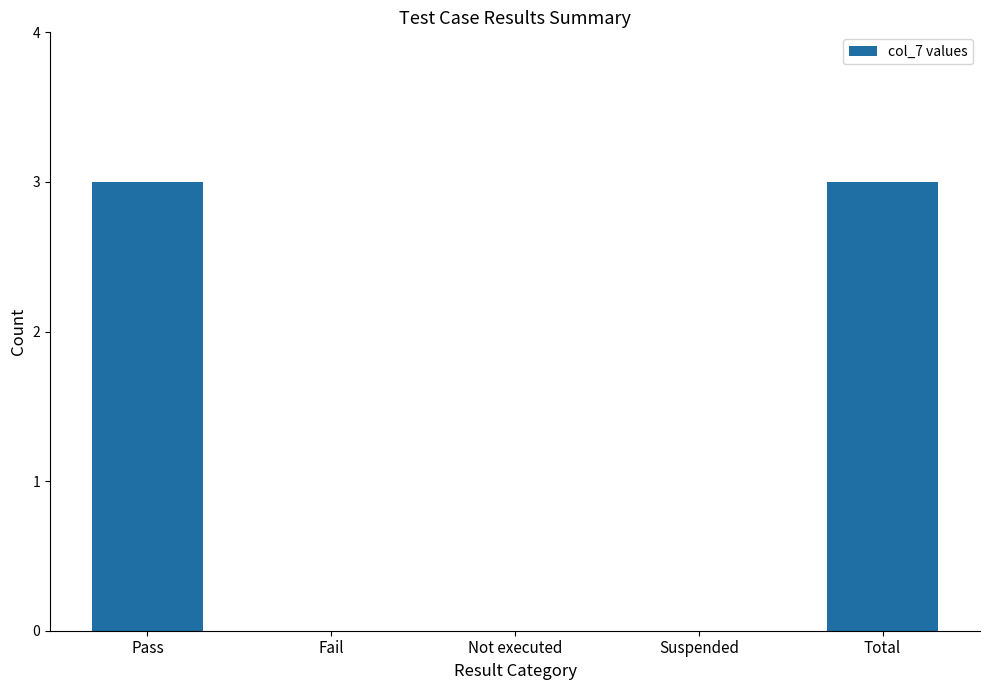

Reading left to right, what are all the values shown in this chart?

Pass=3	Fail=0	Not executed=0	Suspended=0	Total=3